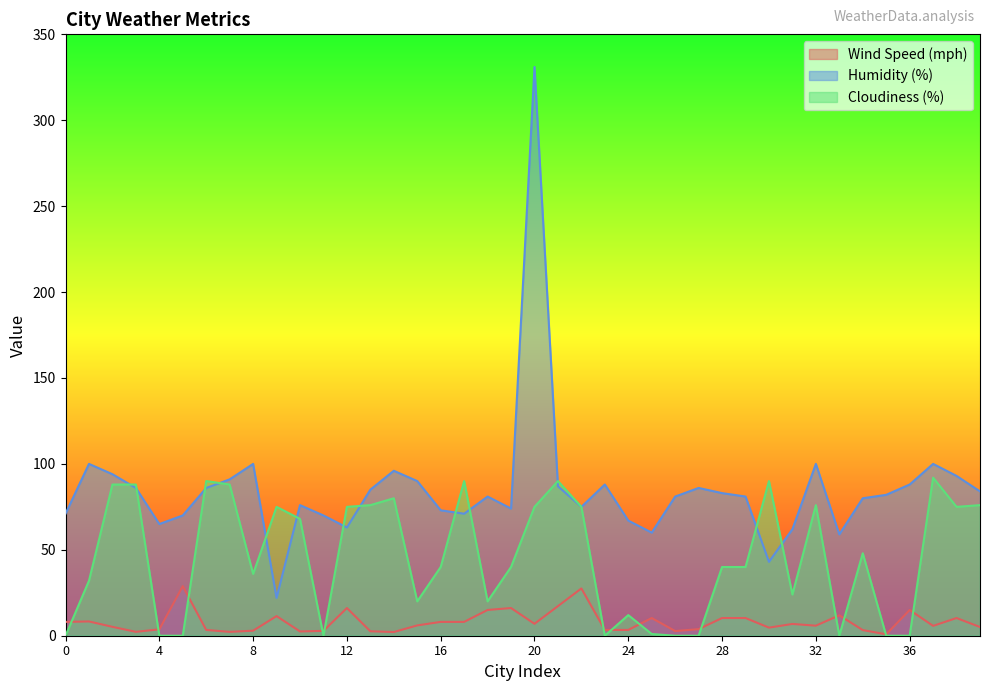

Which series changed the most between 11 and 20?

Humidity (%)